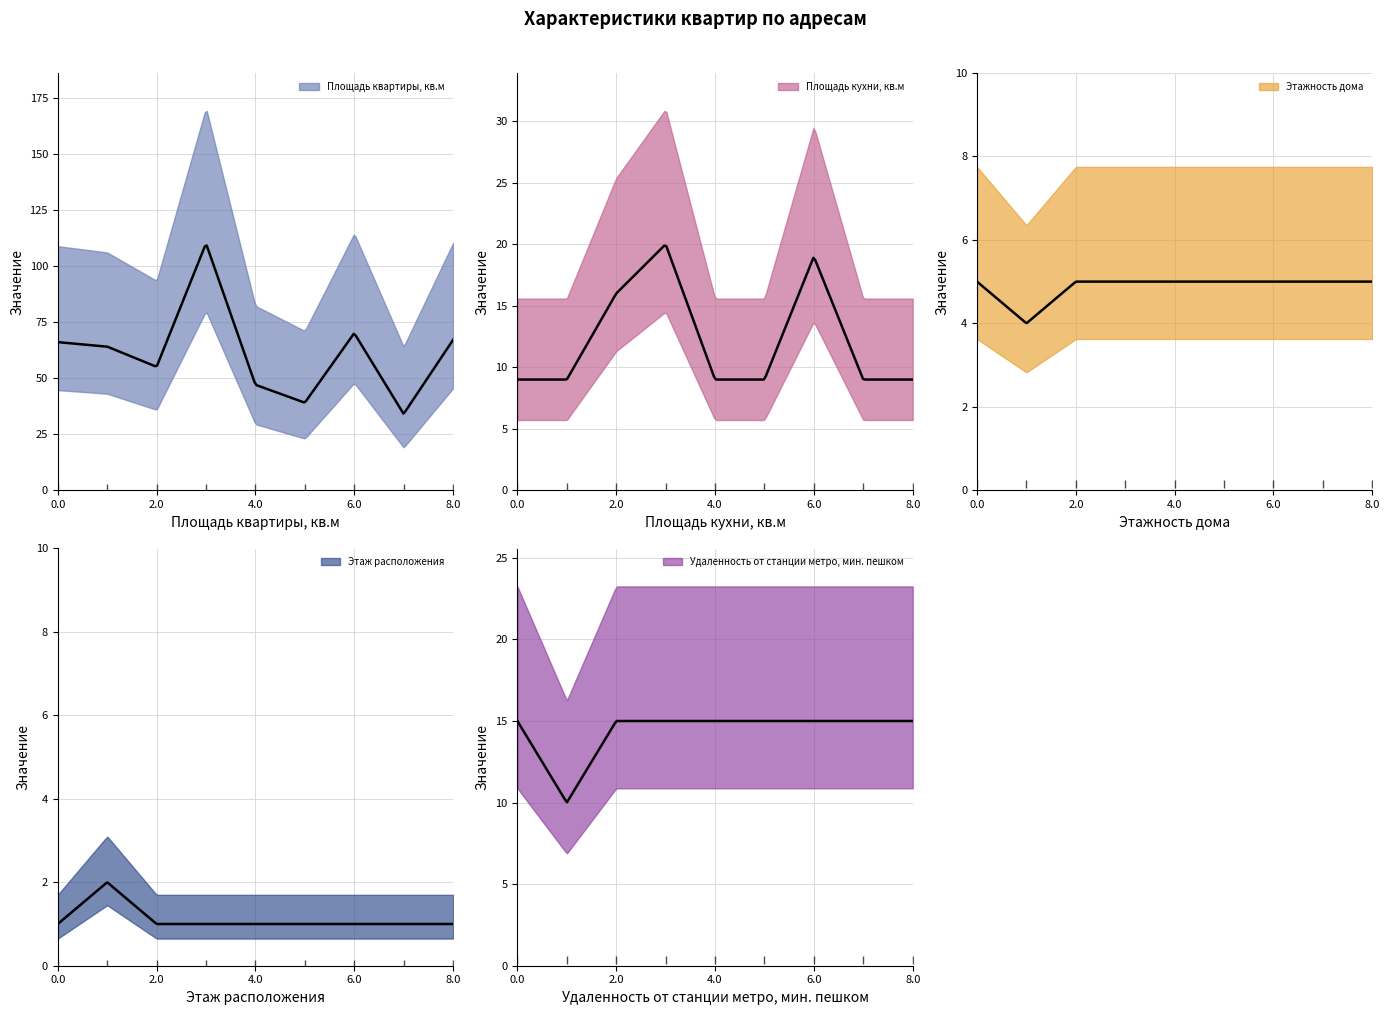

The value of Площадь квартиры, кв.м at 3-й пр. Подбельского, 16 is 34. True or false?

True